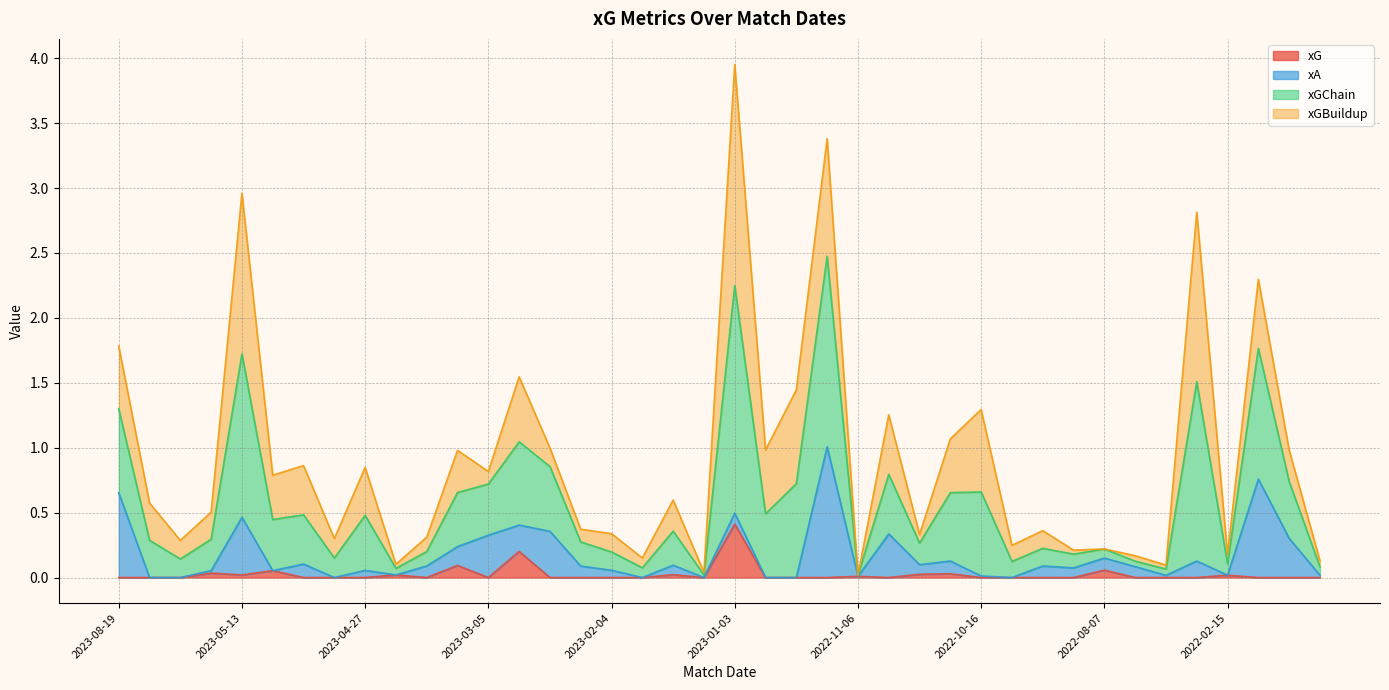

What is the label of the 14th point from the left?

2023-02-19